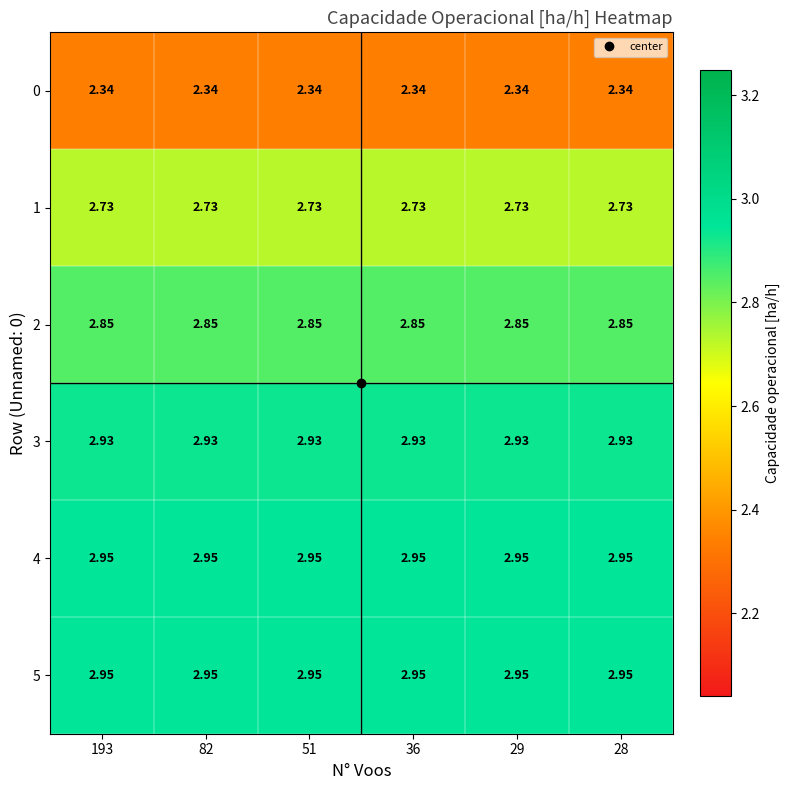

Is the value of 3 at 51 greater than the value of 2 at 82?

Yes